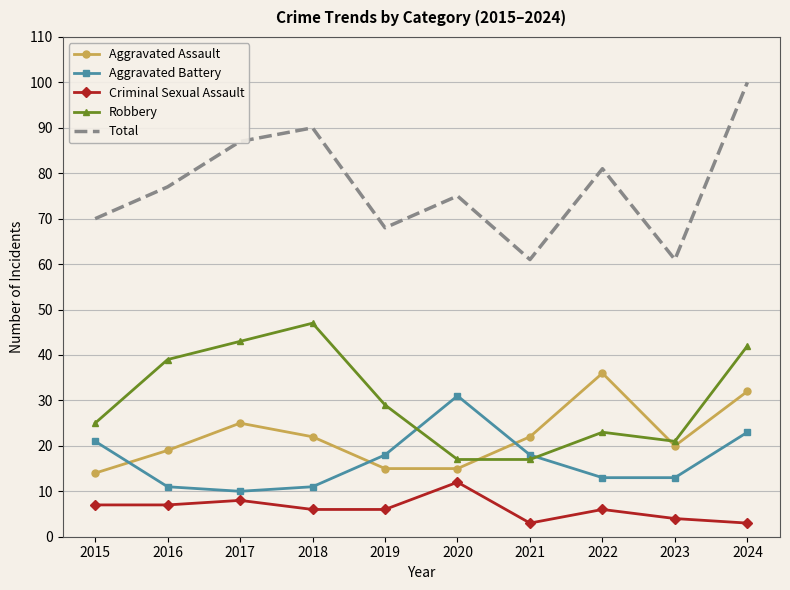

True or false: Criminal Sexual Assault and Total cross at least once.

False